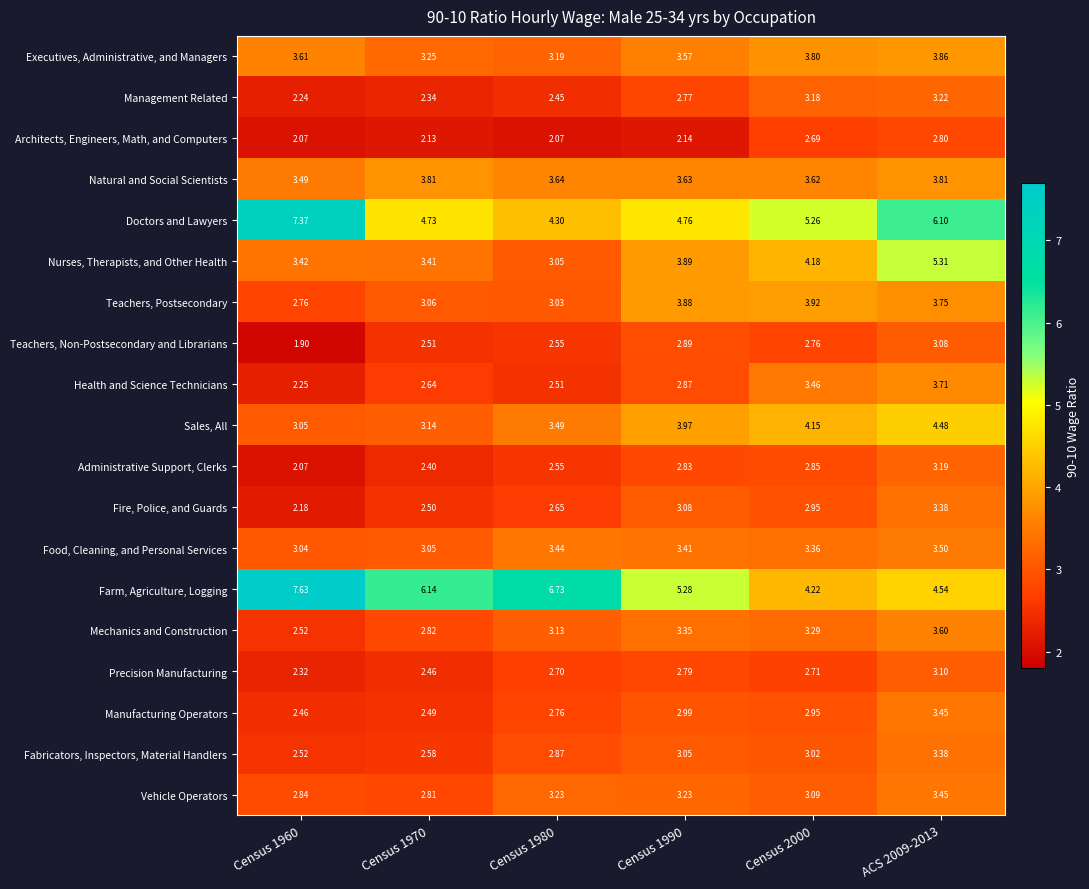

Between Census 1980 and Census 1990, which series saw the biggest shift?

Farm, Agriculture, Logging